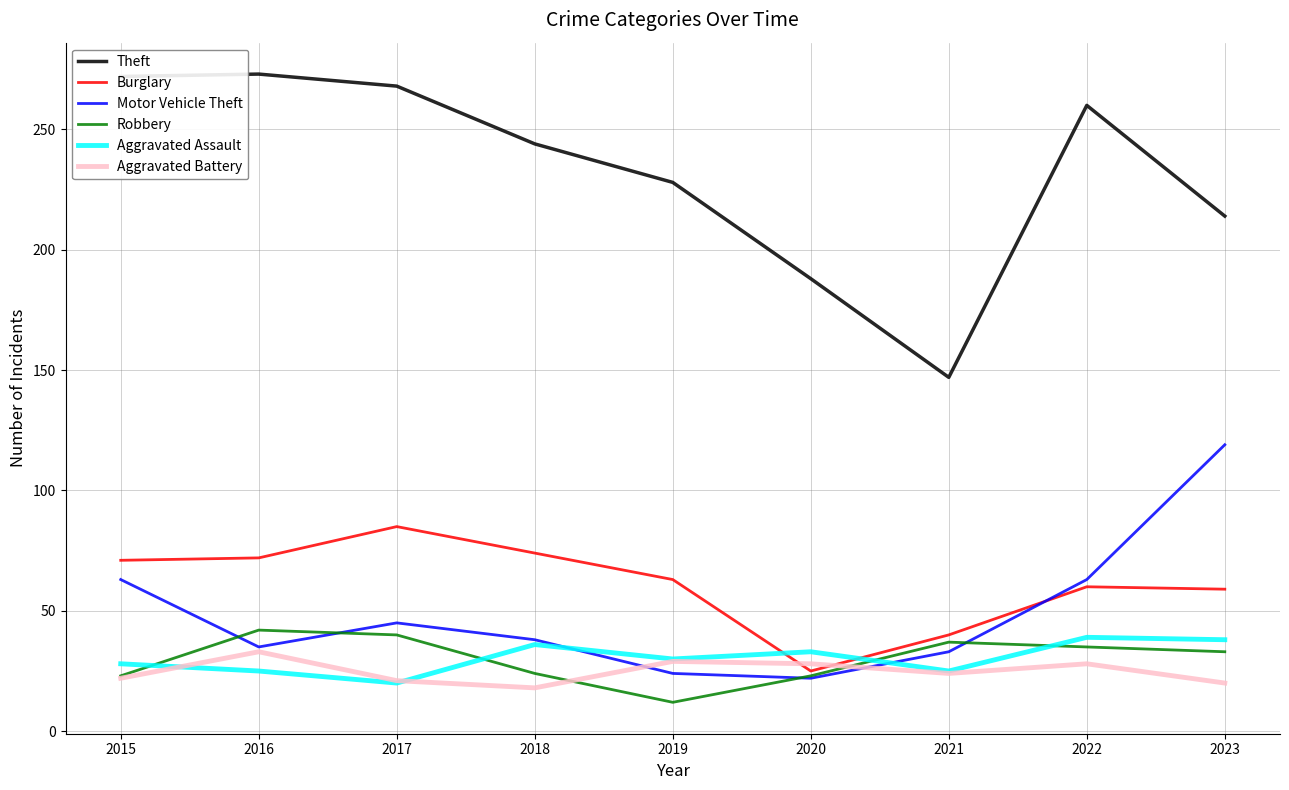

Count the number of data series in this chart.

6